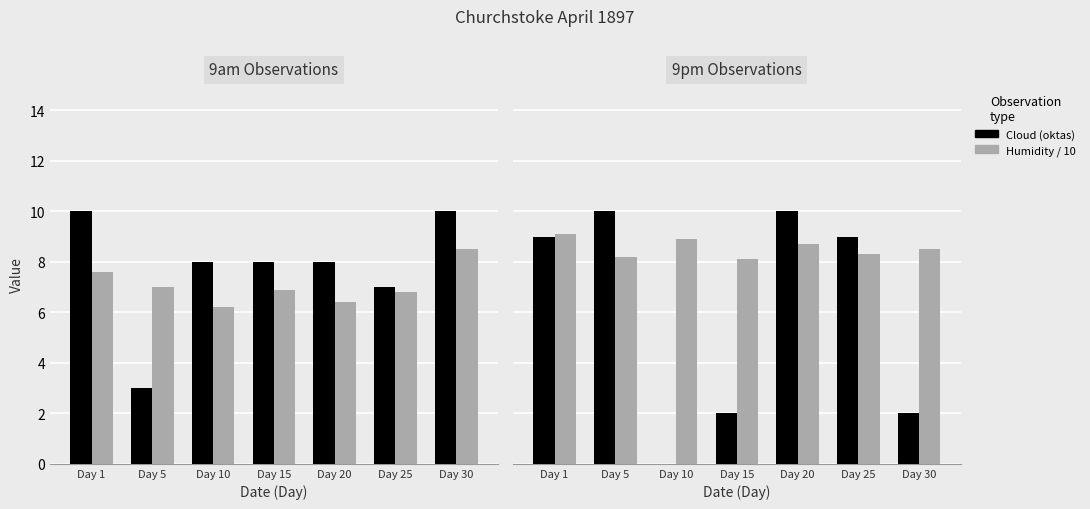

At Day 1, list the series in order from smallest to largest.

Humidity/10 (9am), Cloud (9pm), Humidity/10 (9pm), Cloud (9am)